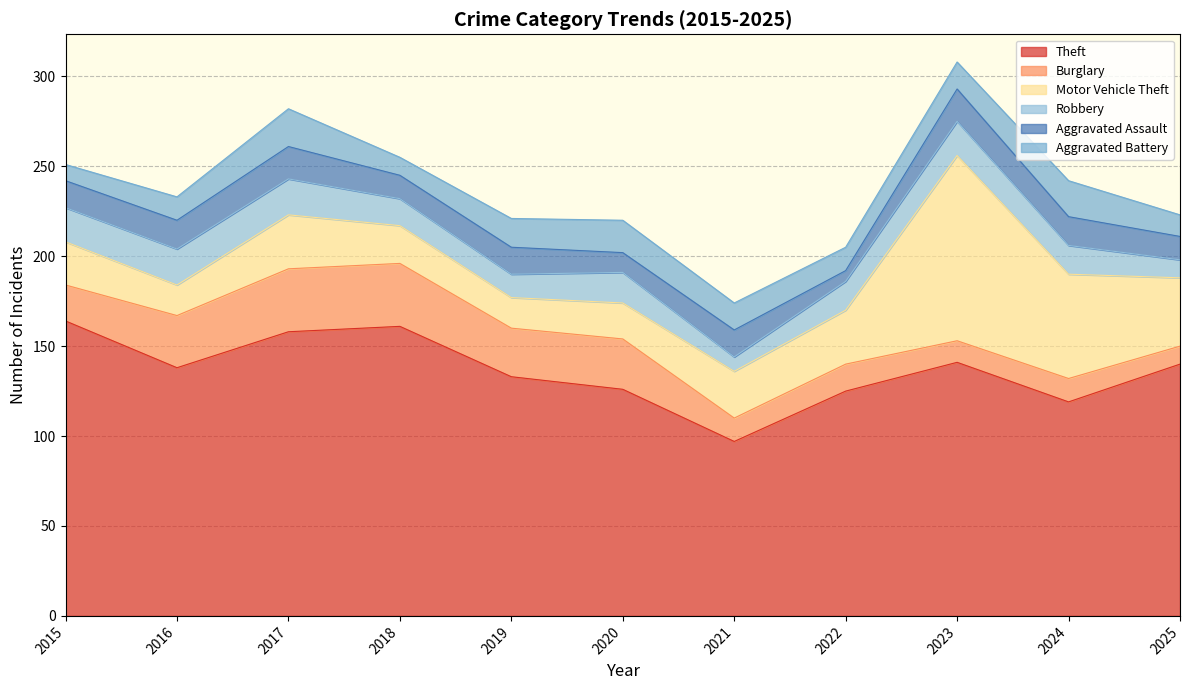

Reading left to right, what are all the values shown in this chart?

Theft: 2015=164	2016=138	2017=158	2018=161	2019=133	2020=126	2021=97	2022=125	2023=141	2024=119	2025=140
Burglary: 2015=20	2016=29	2017=35	2018=35	2019=27	2020=28	2021=13	2022=15	2023=12	2024=13	2025=10
Motor Vehicle Theft: 2015=24	2016=17	2017=30	2018=21	2019=17	2020=20	2021=26	2022=30	2023=103	2024=58	2025=38
Robbery: 2015=19	2016=20	2017=20	2018=15	2019=13	2020=17	2021=8	2022=16	2023=19	2024=16	2025=10
Aggravated Assault: 2015=15	2016=16	2017=18	2018=13	2019=15	2020=11	2021=15	2022=6	2023=18	2024=16	2025=13
Aggravated Battery: 2015=9	2016=13	2017=21	2018=10	2019=16	2020=18	2021=15	2022=13	2023=15	2024=20	2025=12